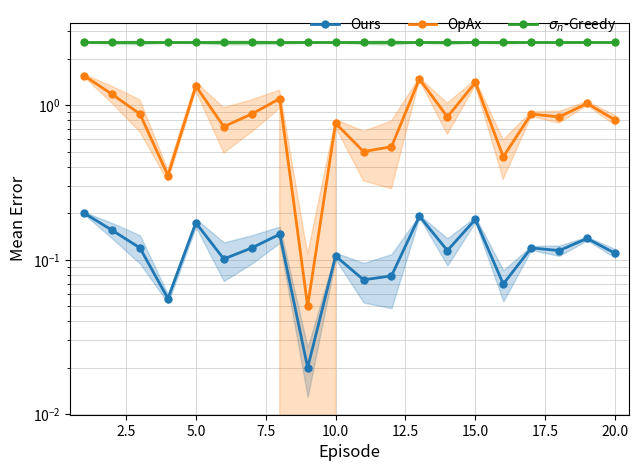

What value does the $\sigma_n$-Greedy series have at 20.0?

2.5